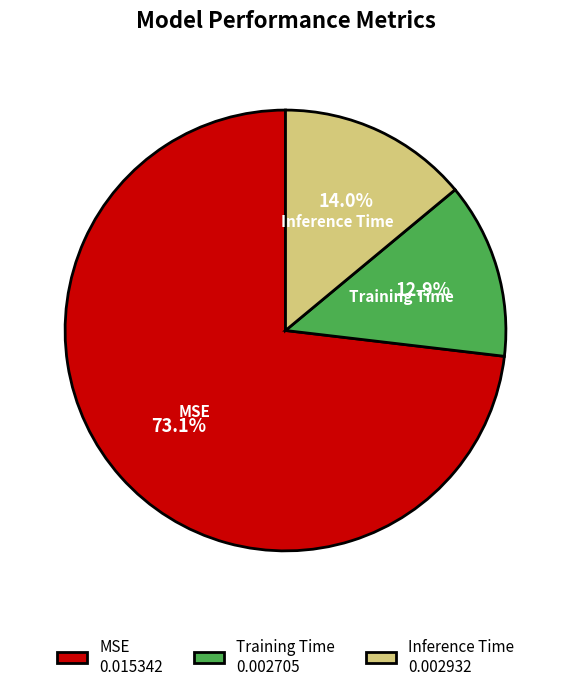

The MSE slice represents 73% of the pie. True or false?

True